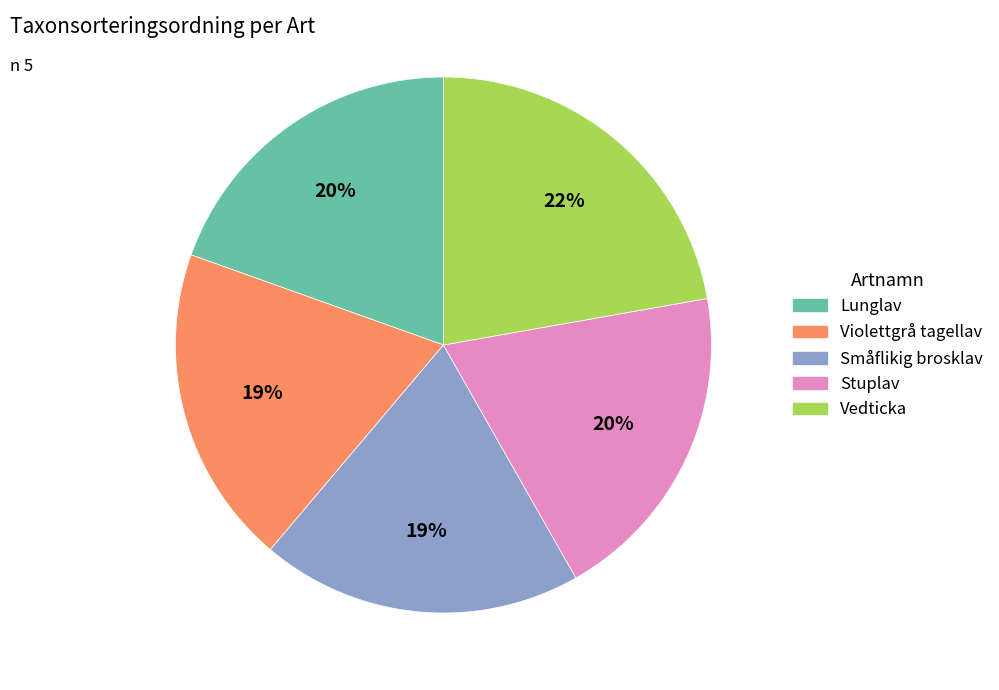

Which has a higher value, Vedticka or Violettgrå tagellav?

Vedticka